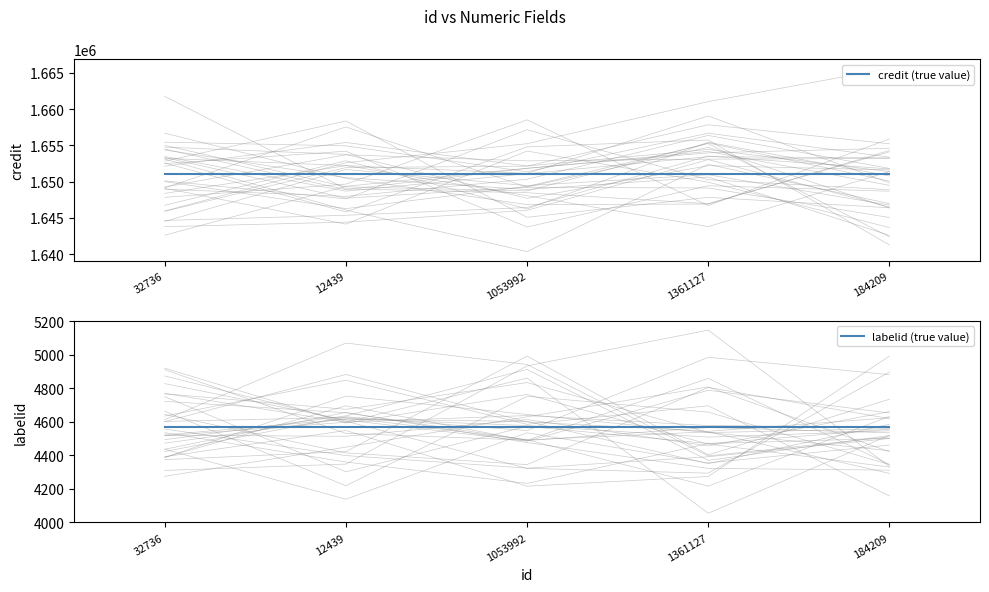

What is the sum of the labelid (true value) values at 32736 and 1361127?

9132